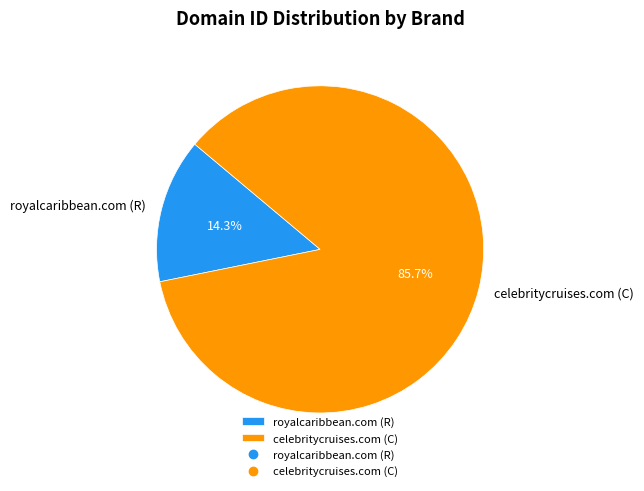

To the nearest percent, what is the combined percentage of royalcaribbean.com (R) and celebritycruises.com (C)?

100%